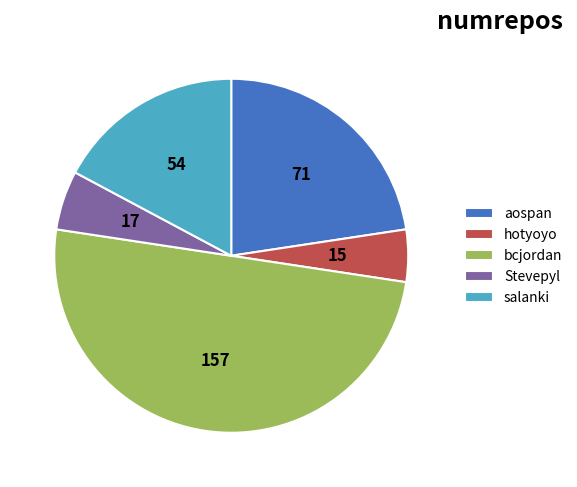

What is the ratio of the value at salanki to the value at Stevepyl?

3.2